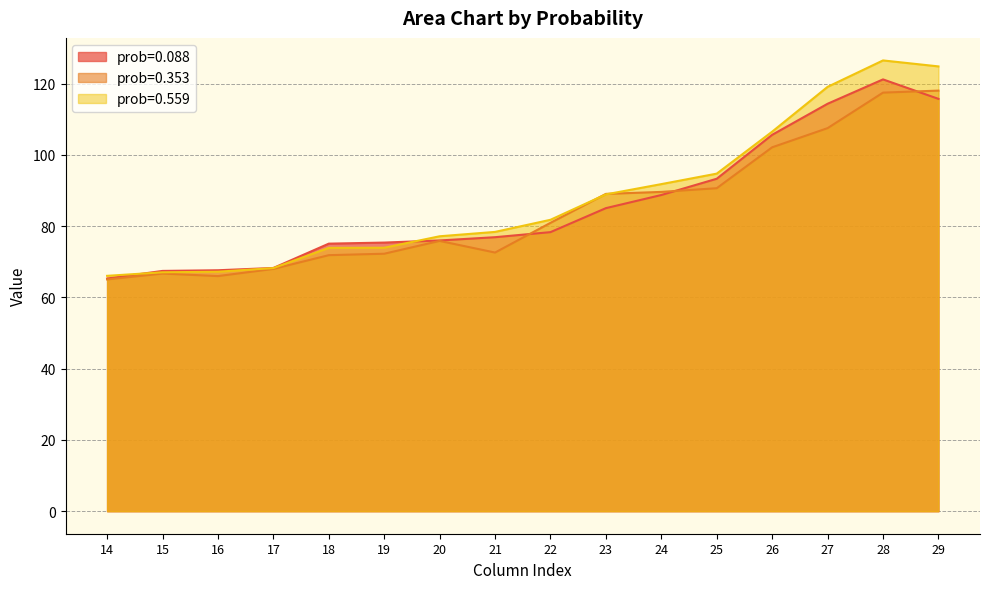

What is the difference between the highest and lowest values at 29?

9.1